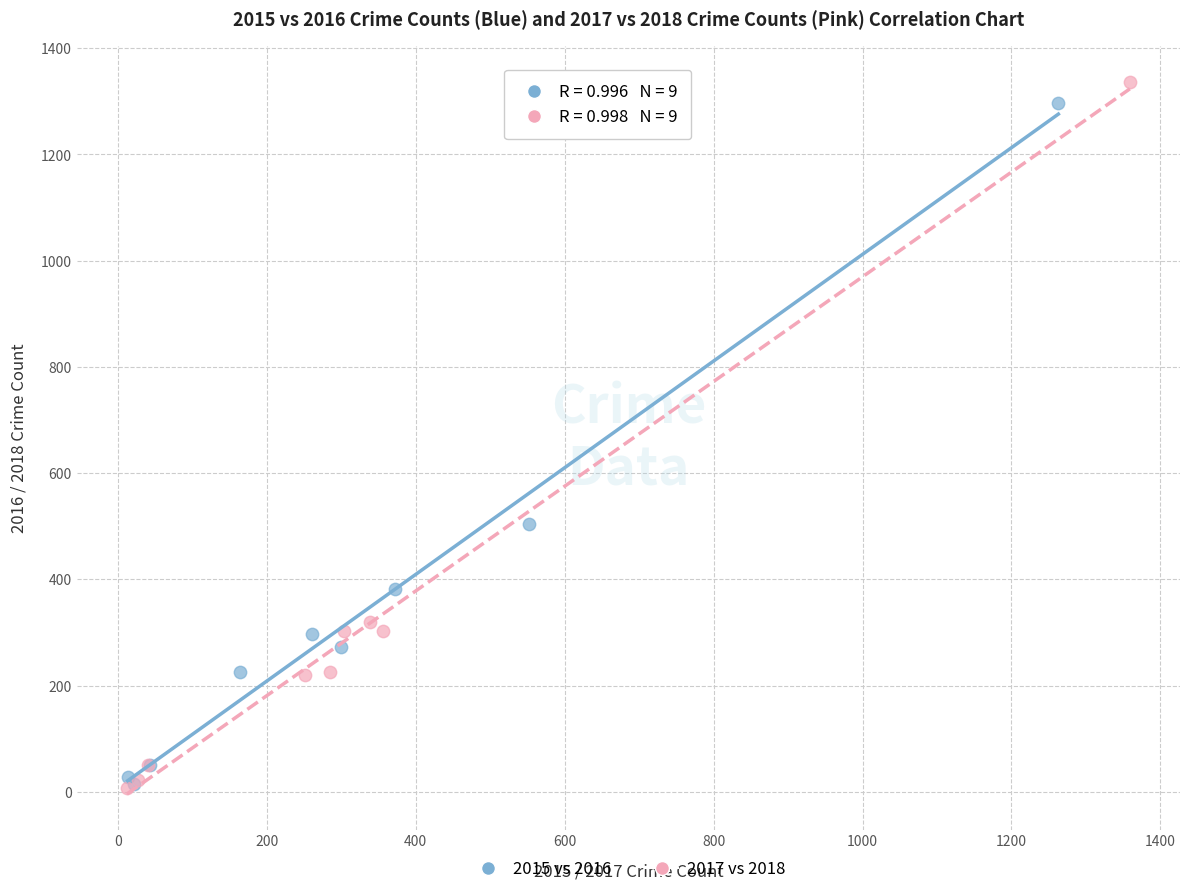

Which series has the largest Y range (max minus min)?

2017 vs 2018